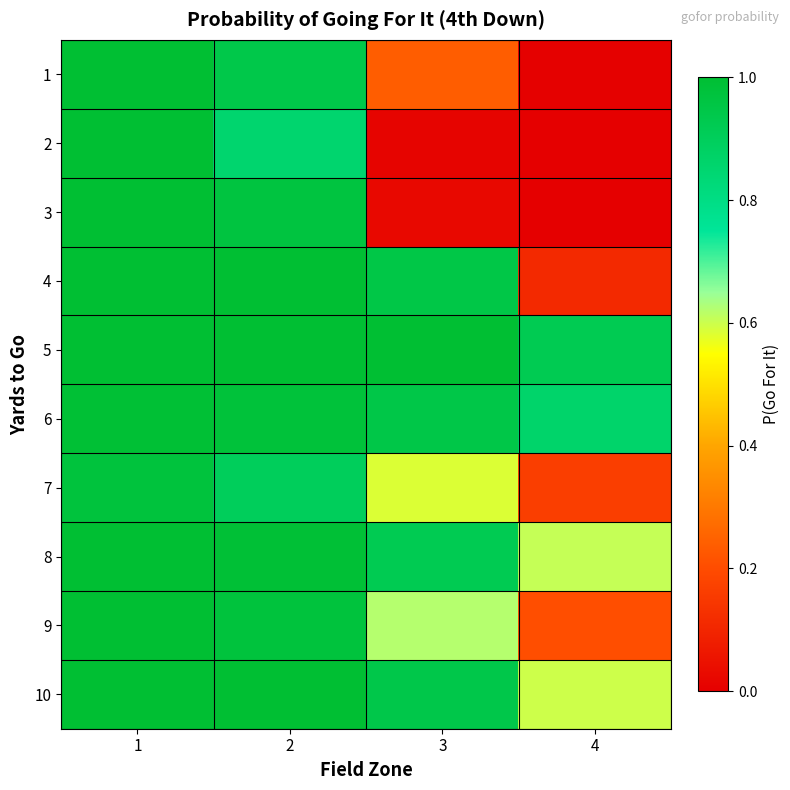

At 1, list the series in order from largest to smallest.

3, 4, 5, 8, 9, 10, 1, 2, 6, 7